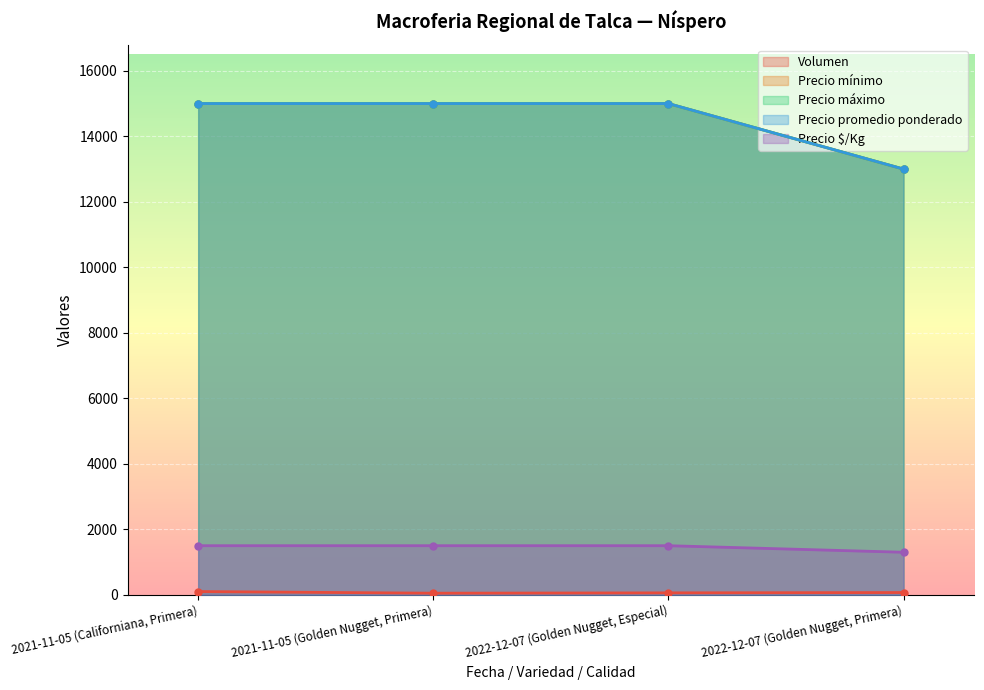

True or false: Precio mínimo and Precio promedio ponderado intersect in this chart.

False